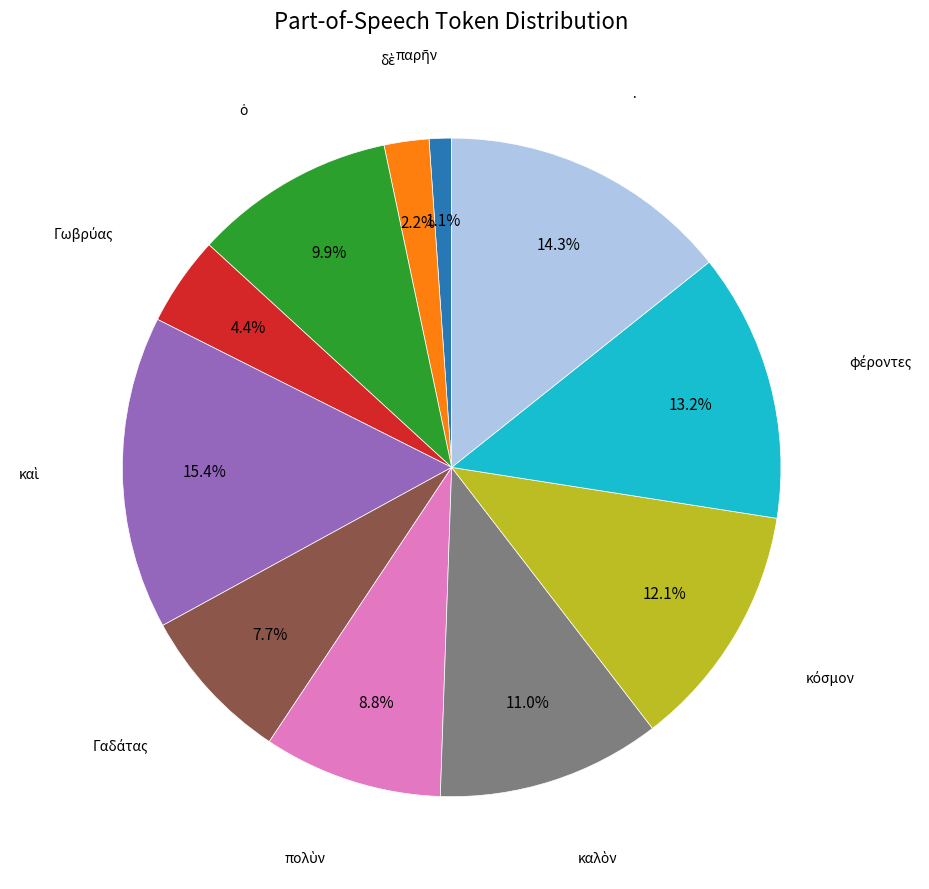

Is there a majority slice in this chart?

No